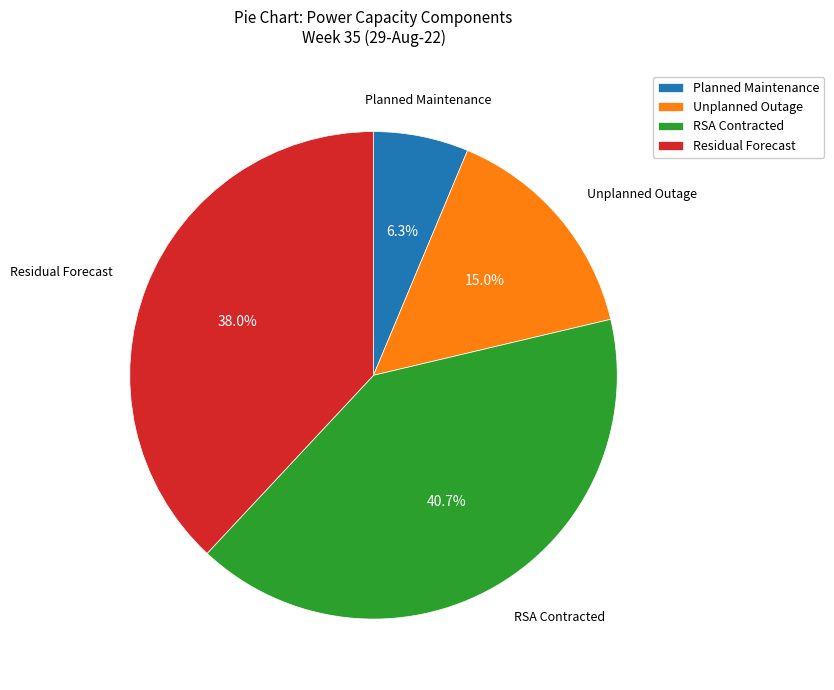

Which has a higher value, Planned Maintenance or Unplanned Outage?

Unplanned Outage